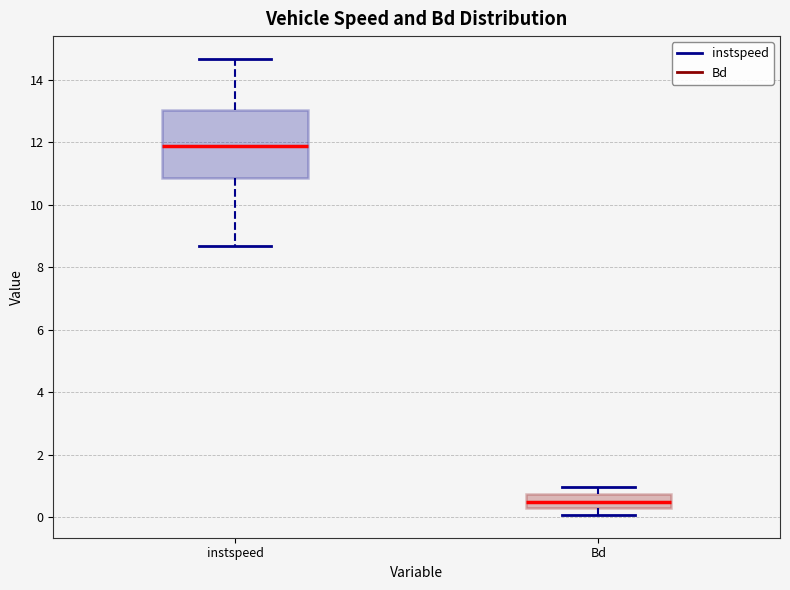

Which box is the tallest, from its lower edge to its upper edge?

instspeed